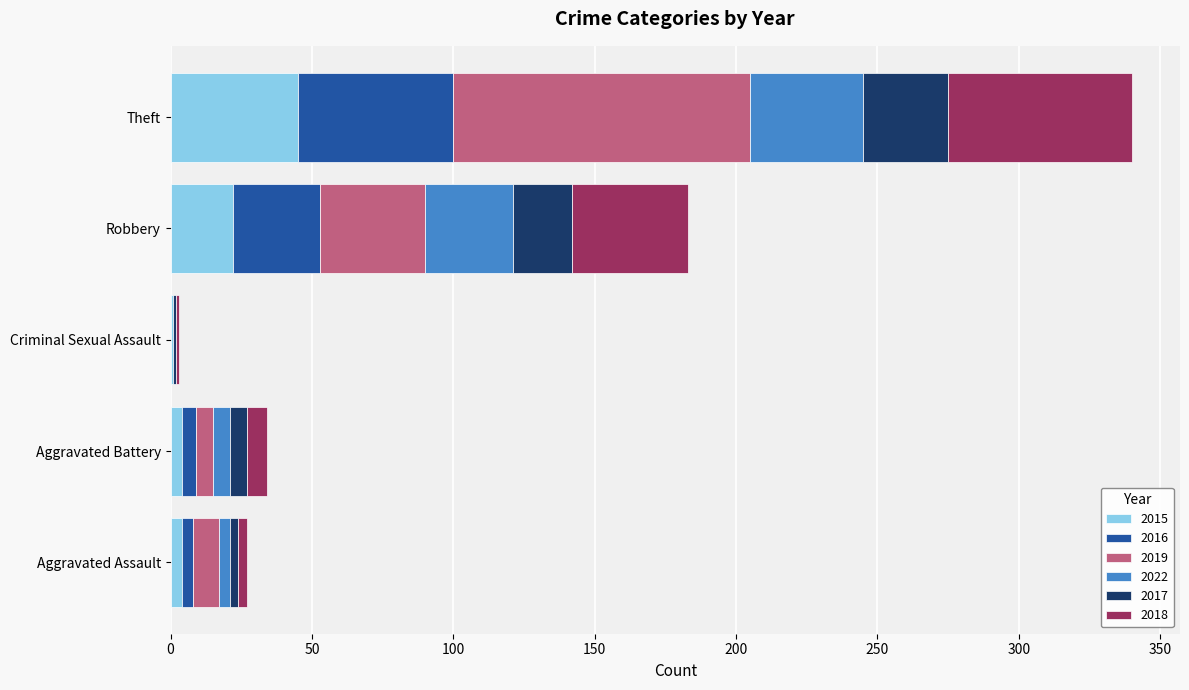

The 2015 series shows 45 at Theft. True or false?

True